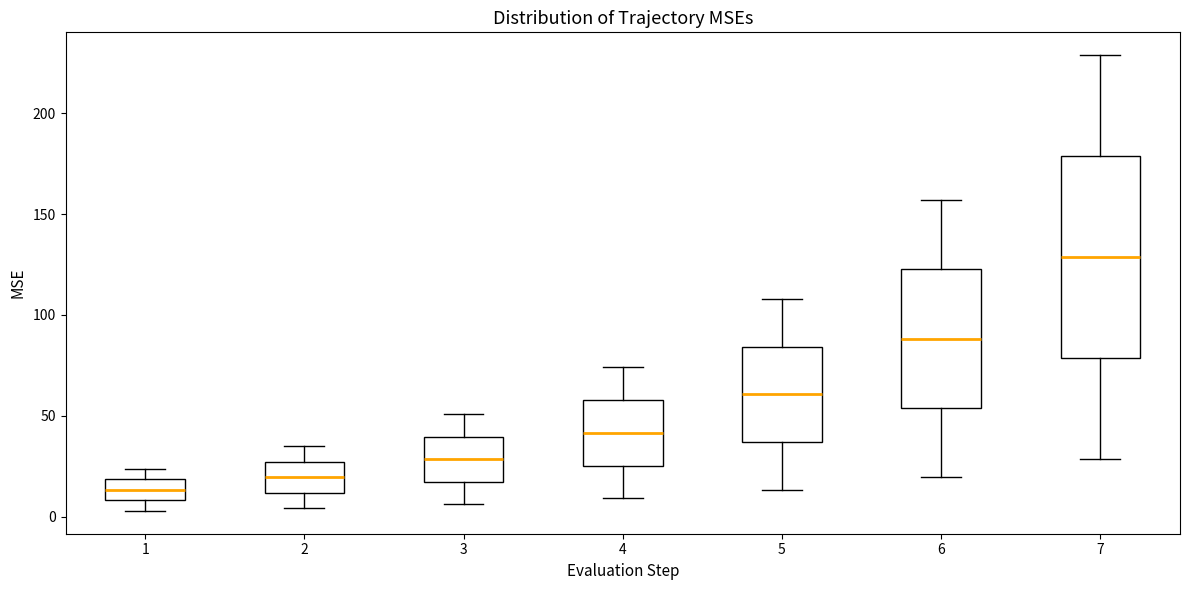

Which box has the lowest median line?

1